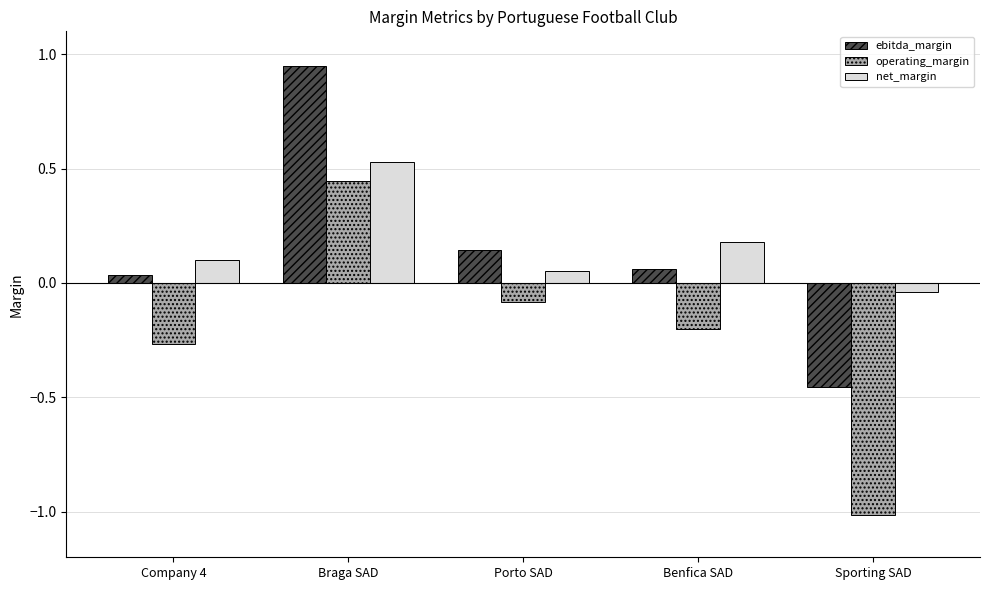

What is the label of the 3rd bar from the left?

Porto SAD